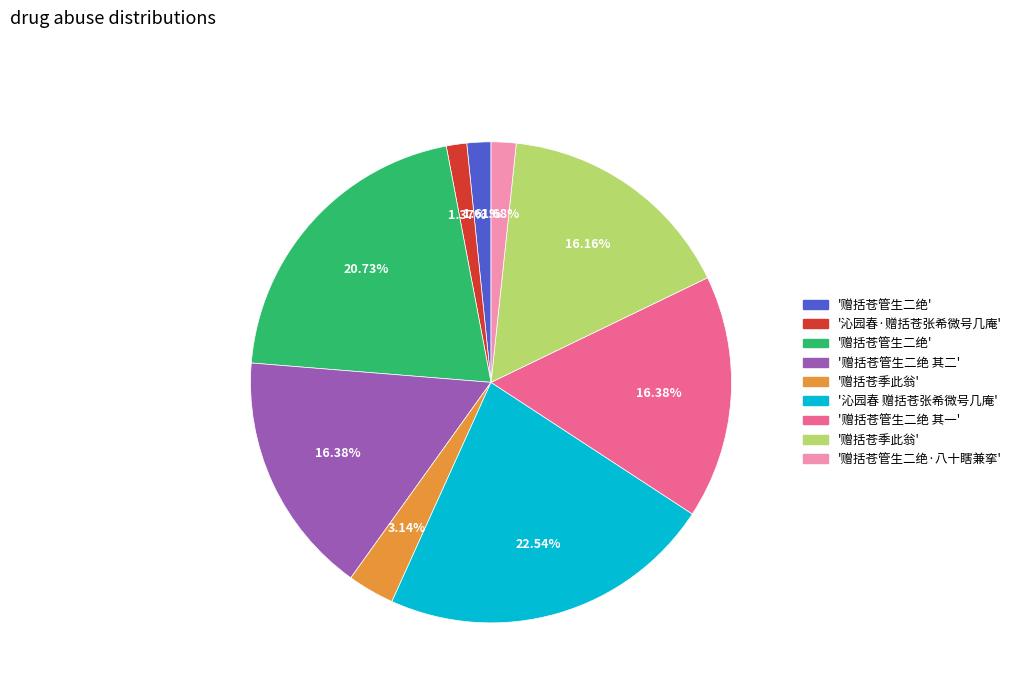

Does any single category account for the majority?

No